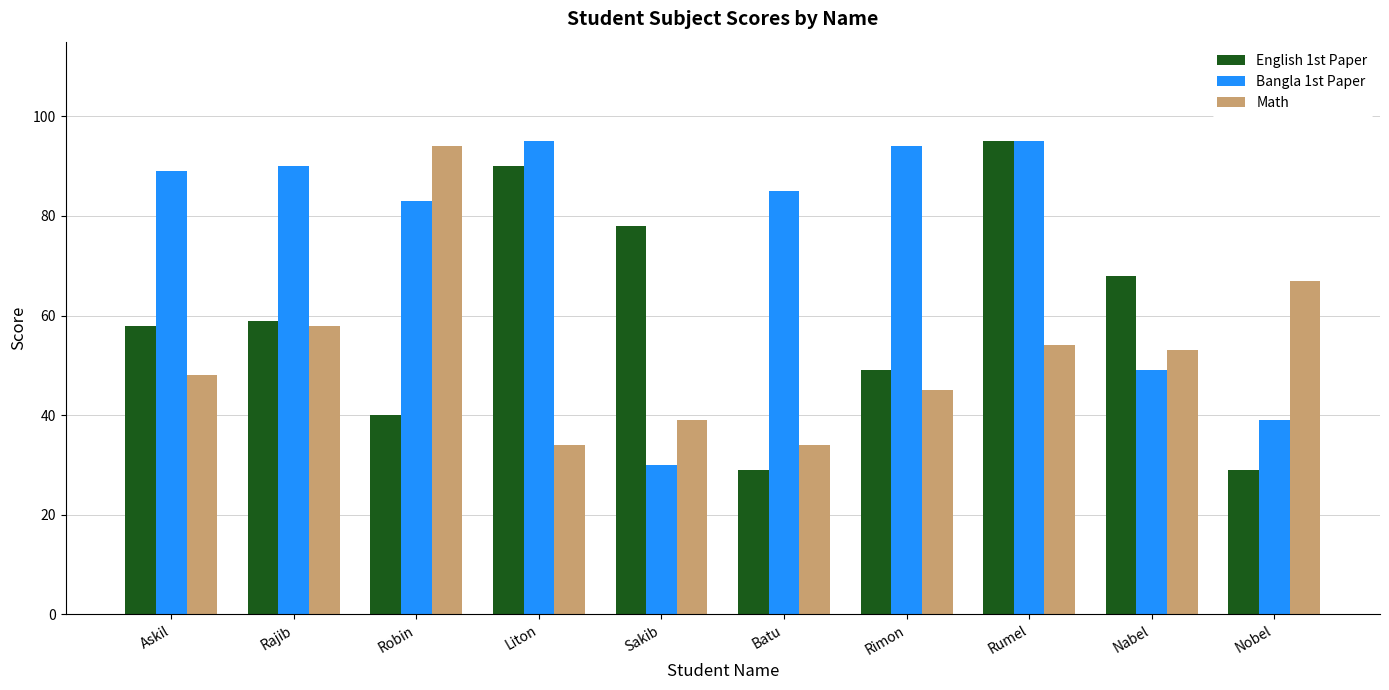

What is the difference between the highest and lowest values at Sakib?

48